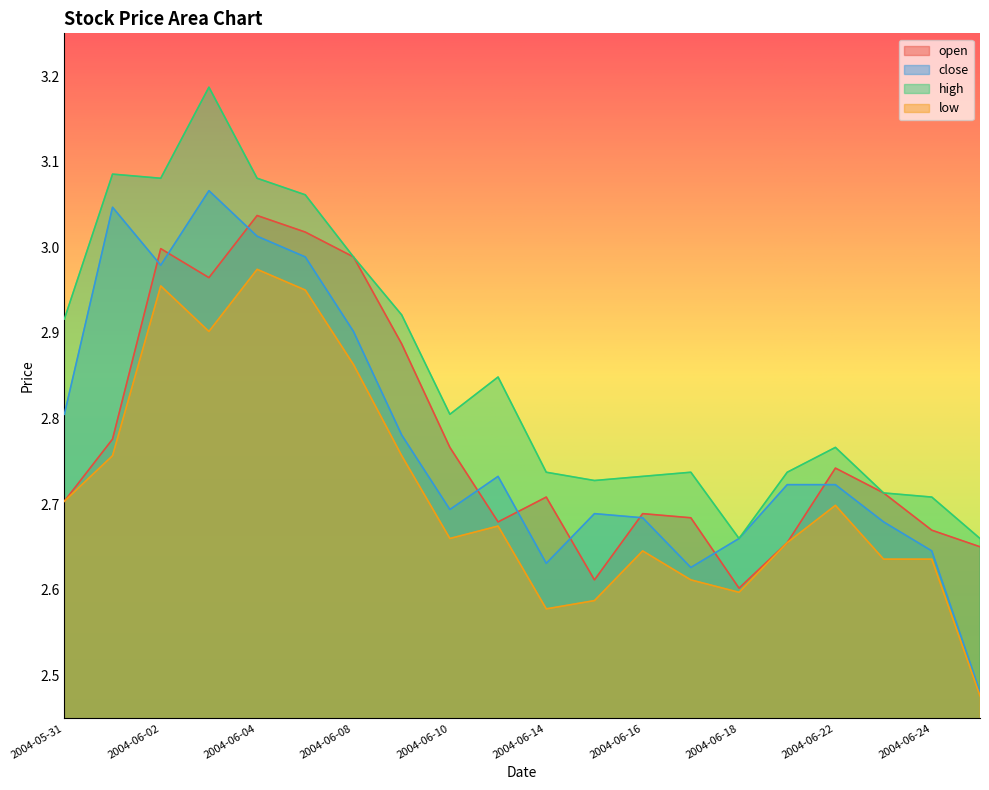

The close series shows 4.8 at 2004-06-23. True or false?

False